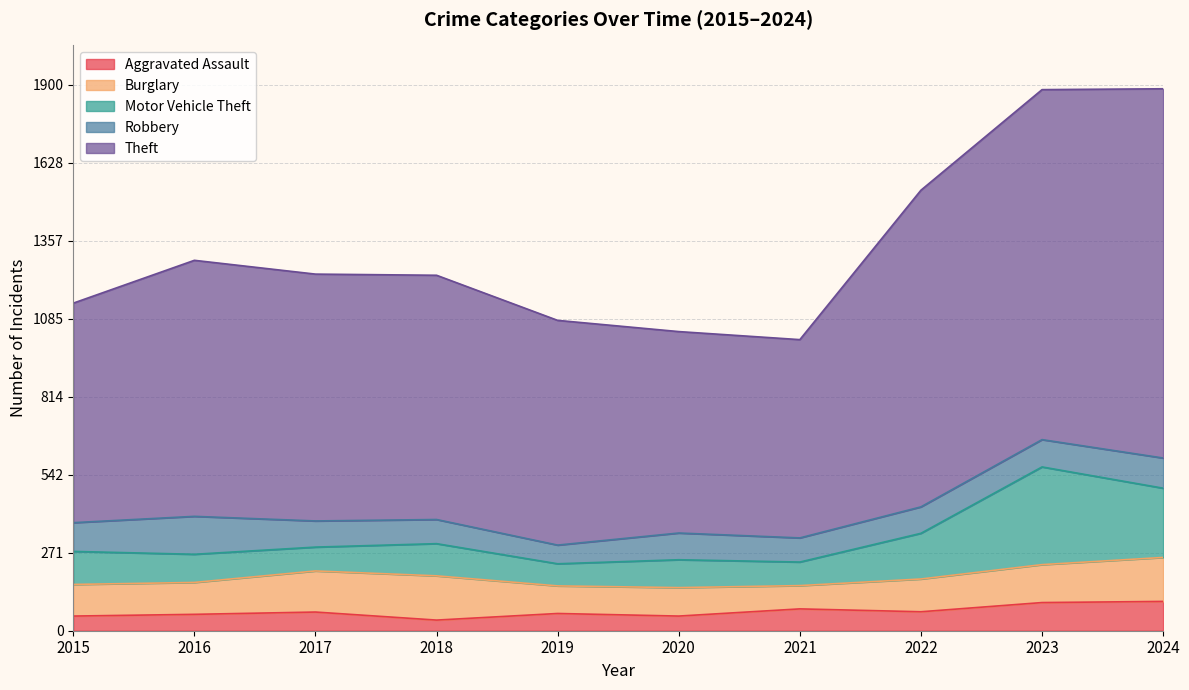

Where do Motor Vehicle Theft and Burglary first cross each other?

2015 and 2016